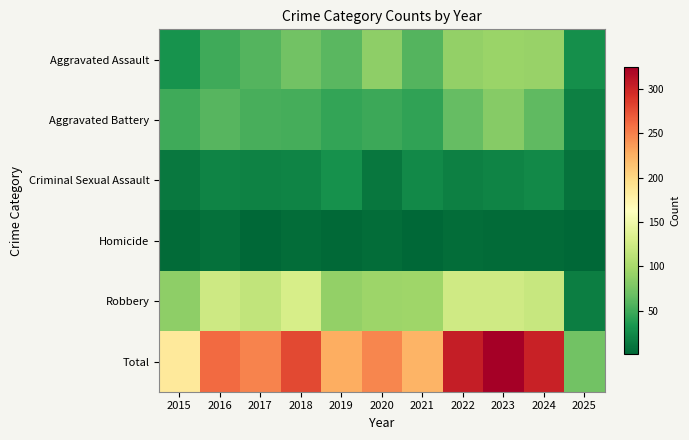

Which label corresponds to the largest value in the chart?

2023